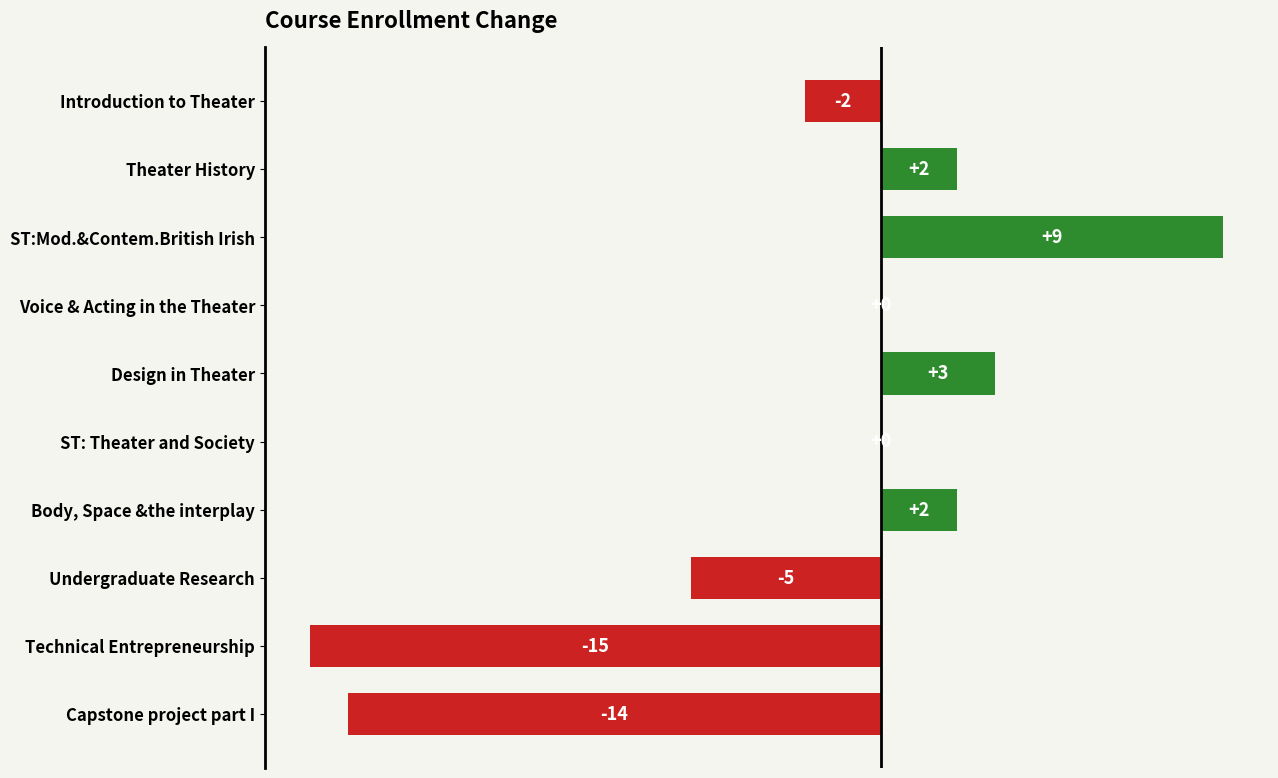

At which label is the value closest to -3?

Introduction to Theater